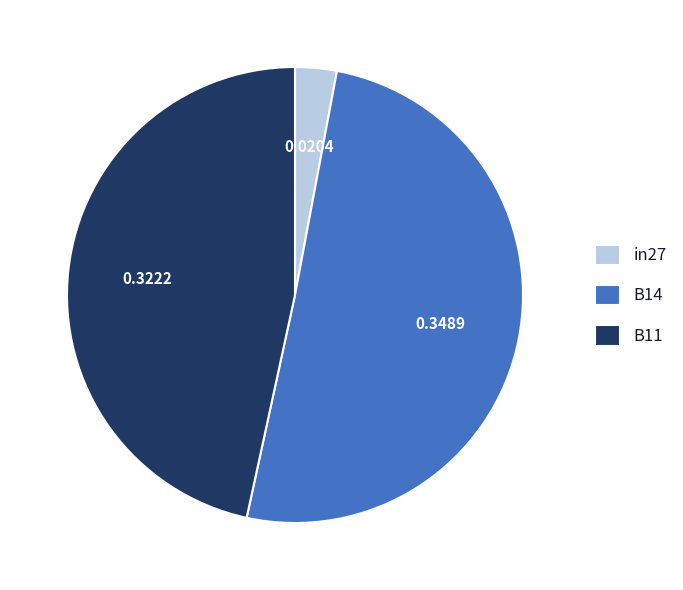

Is it true that B14 is 50% of the pie?

True